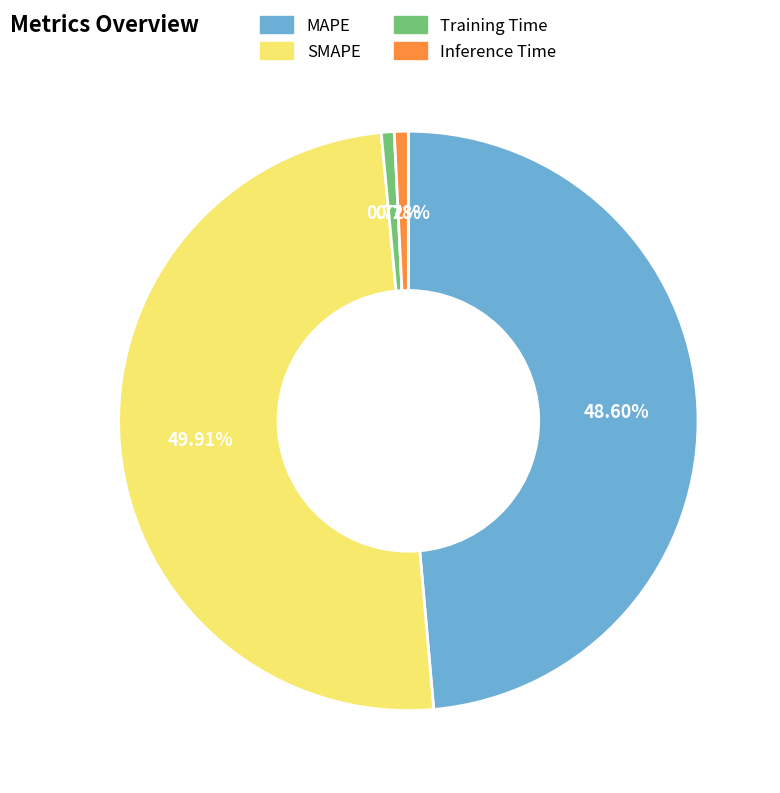

Is MAPE the majority of the pie?

No